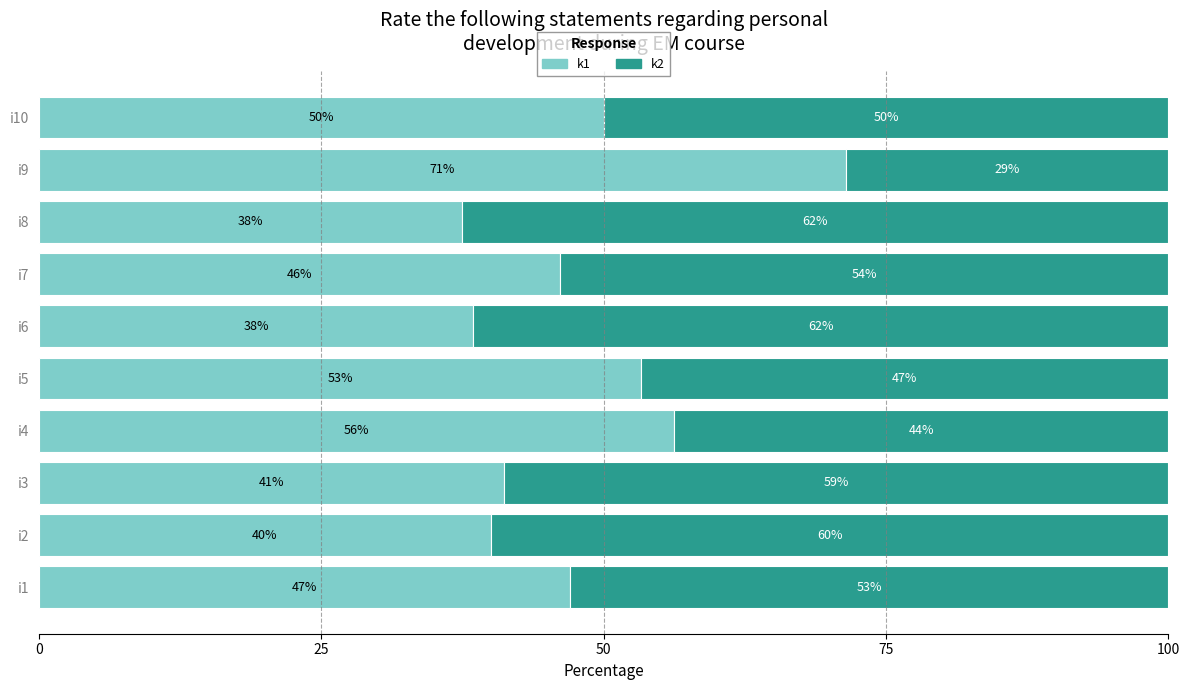

What is the difference between the maximum and second lowest values in the k1 series?

33.0